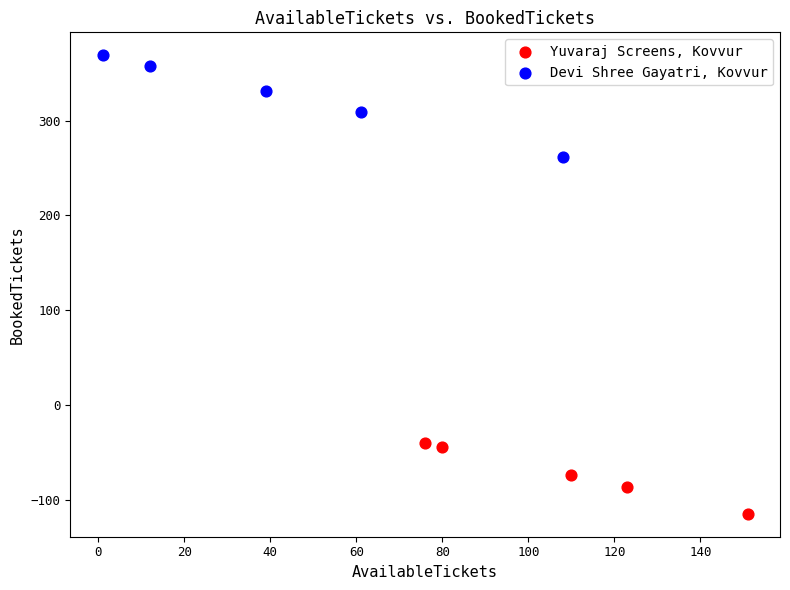

Which series has the largest Y range (max minus min)?

Devi Shree Gayatri, Kovvur